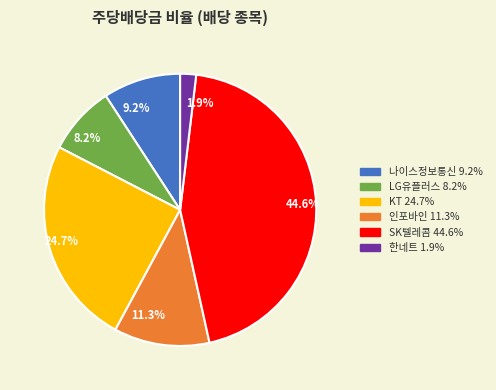

Which category has the biggest portion of the pie?

SK텔레콤